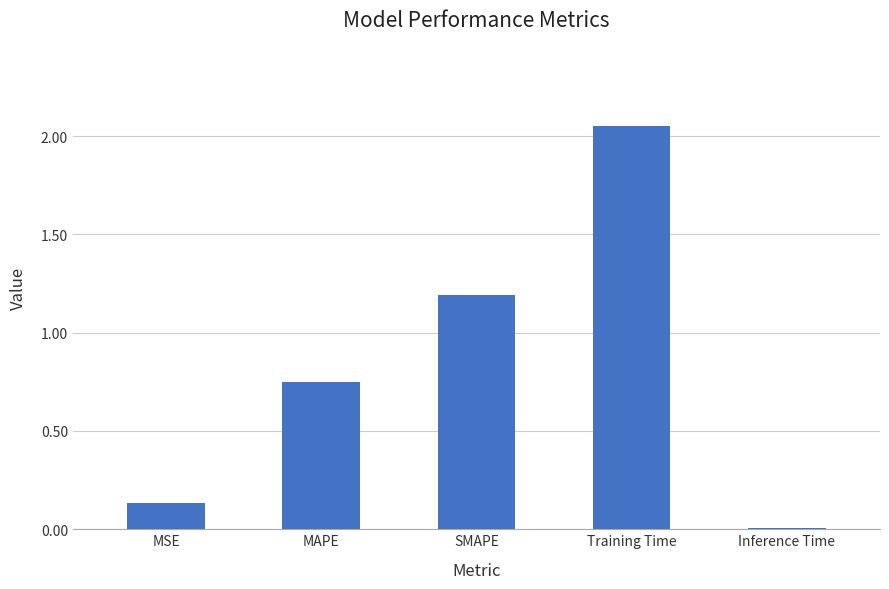

True or false: the data shows 0.0 at Inference Time.

True